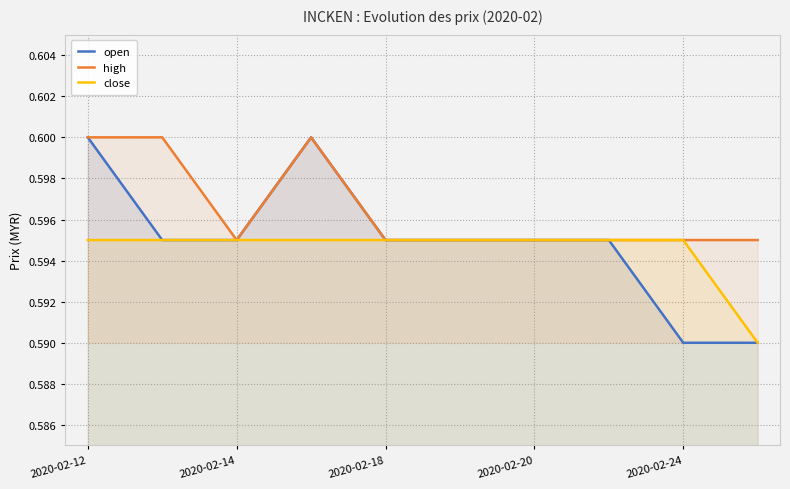

The close series shows 1.1 at 2020-02-14. True or false?

False